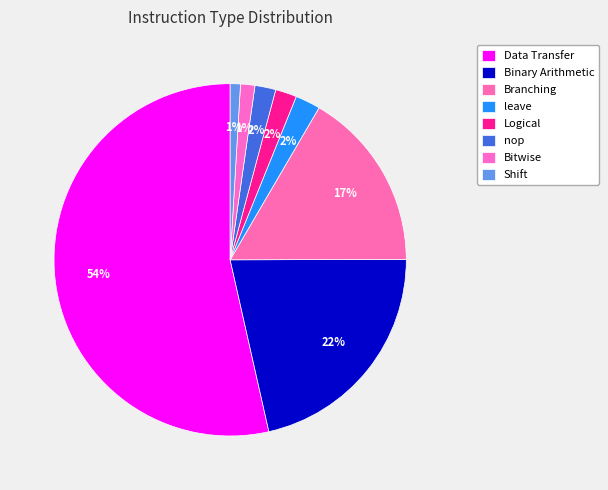

Which has a higher value, Bitwise or Logical?

Logical